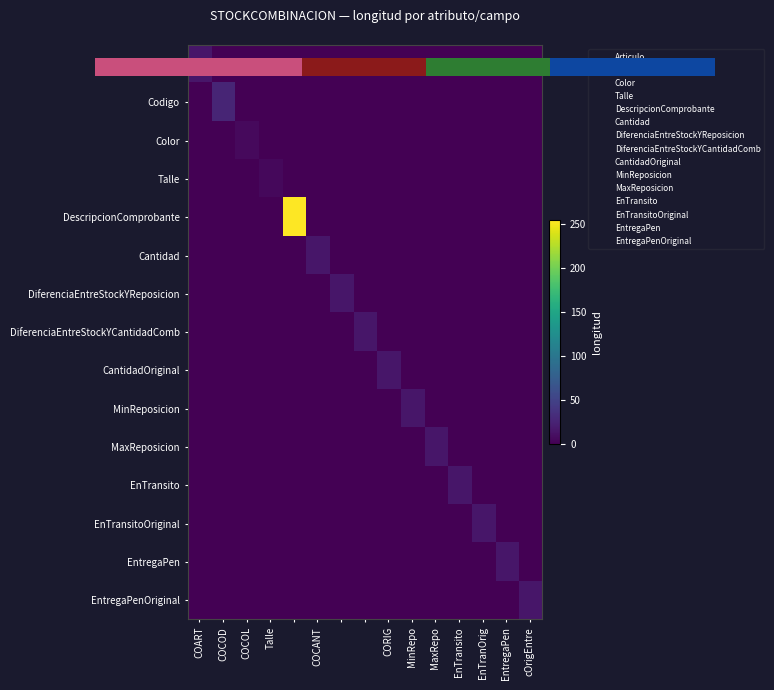

Is it true that Color equals -4 at COCOD?

False